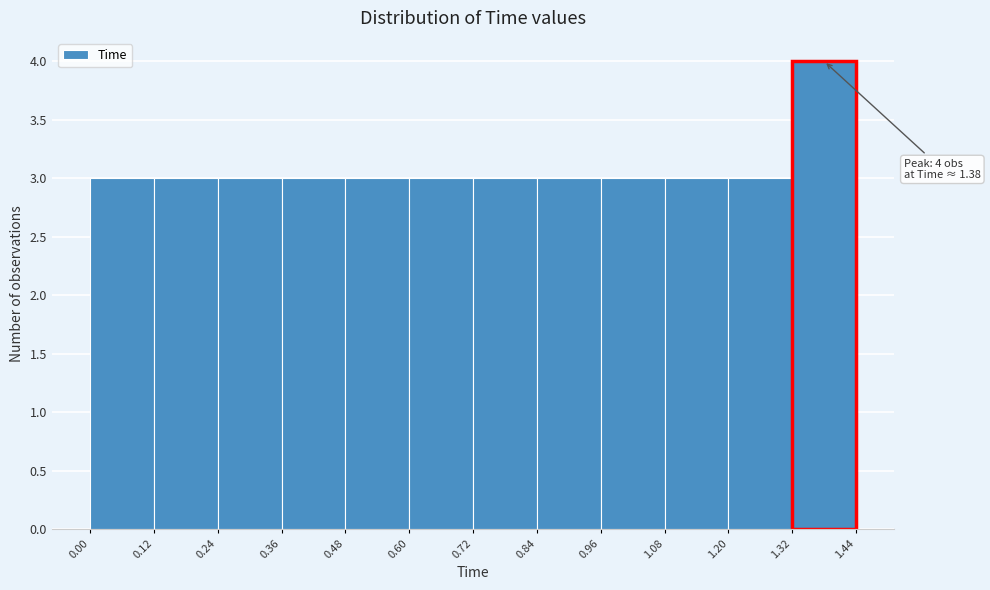

Which range on the x-axis has the tallest bar?

1.32 to 1.44